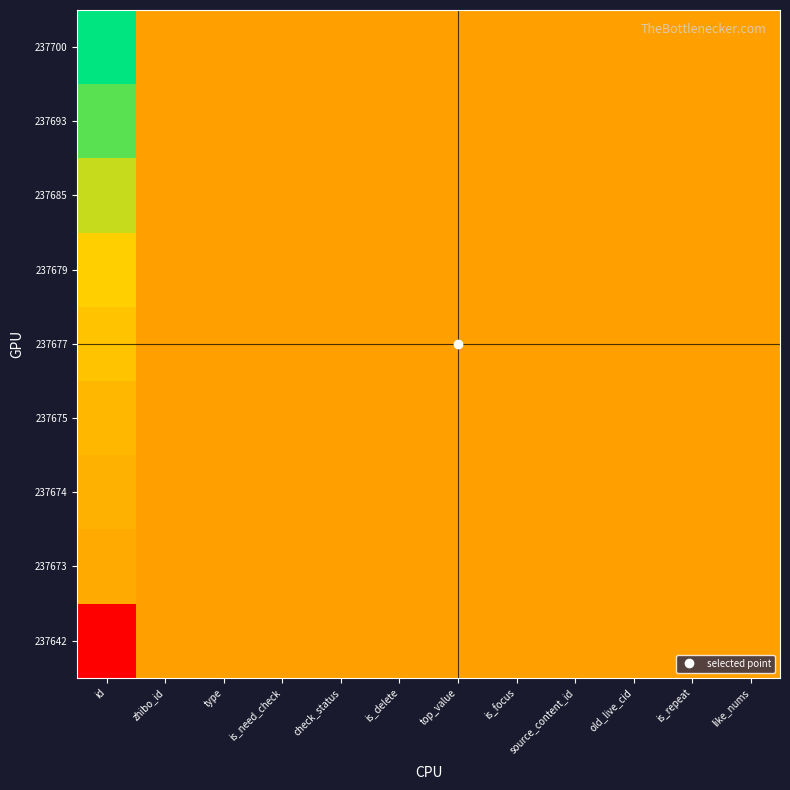

What is the total value across all series at check_status?

4.5